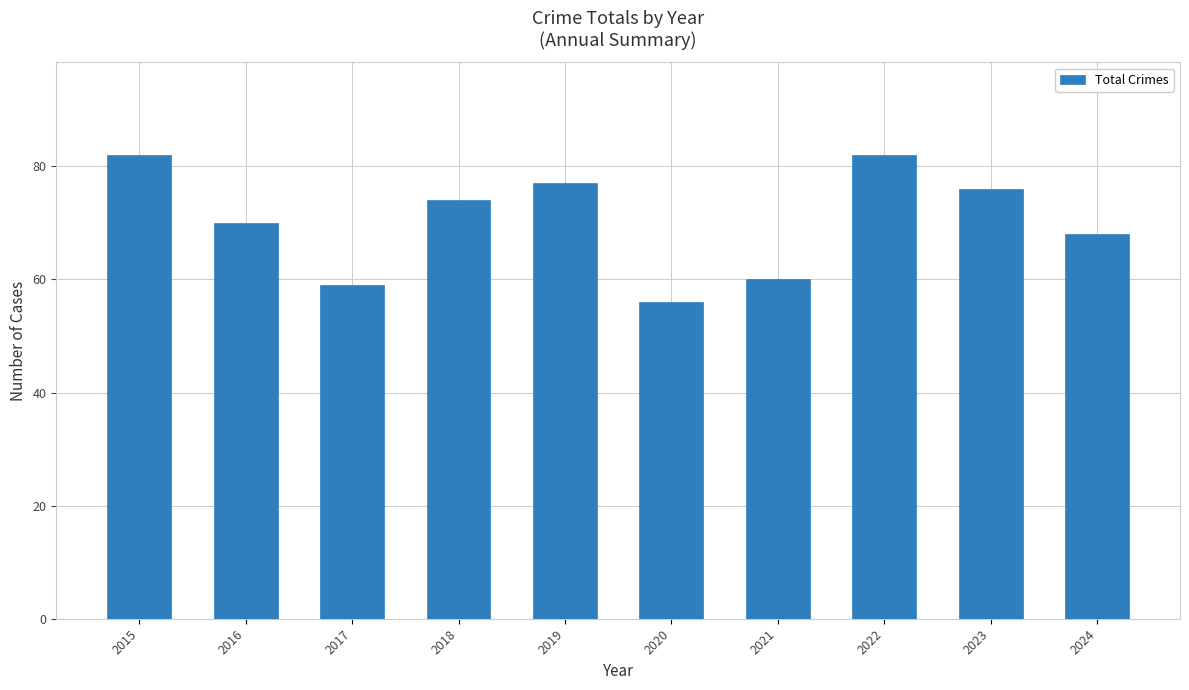

At which label does the data first exceed 74?

2015